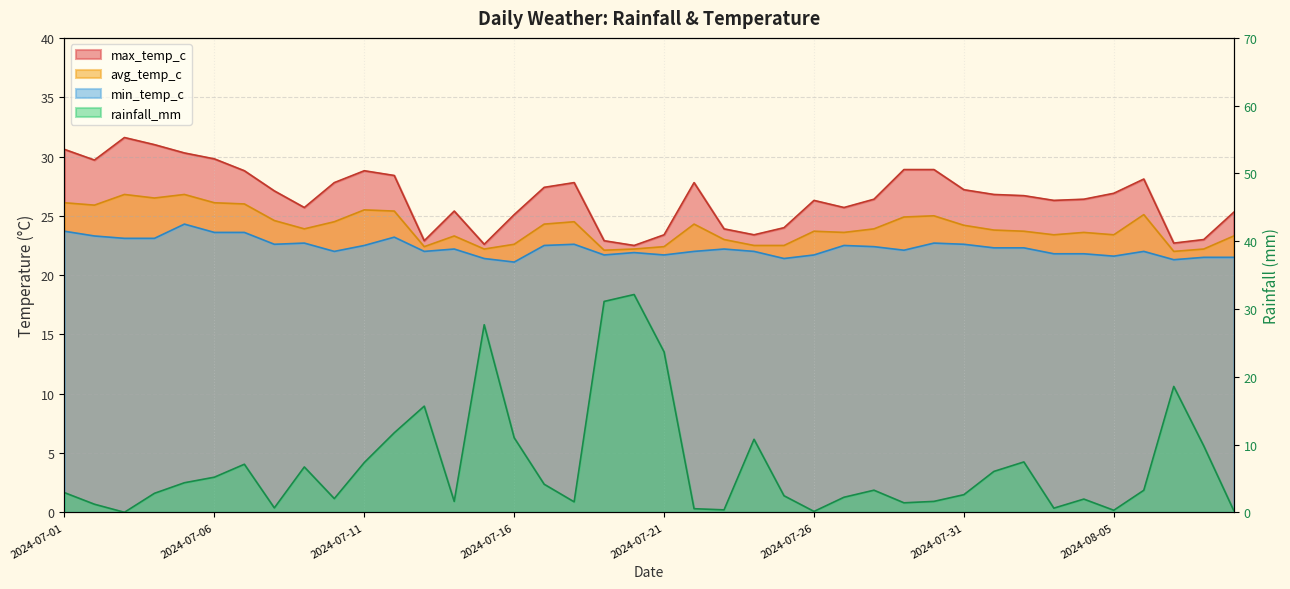

Between 2024-08-06 and 2024-07-07, which is larger?

2024-07-07